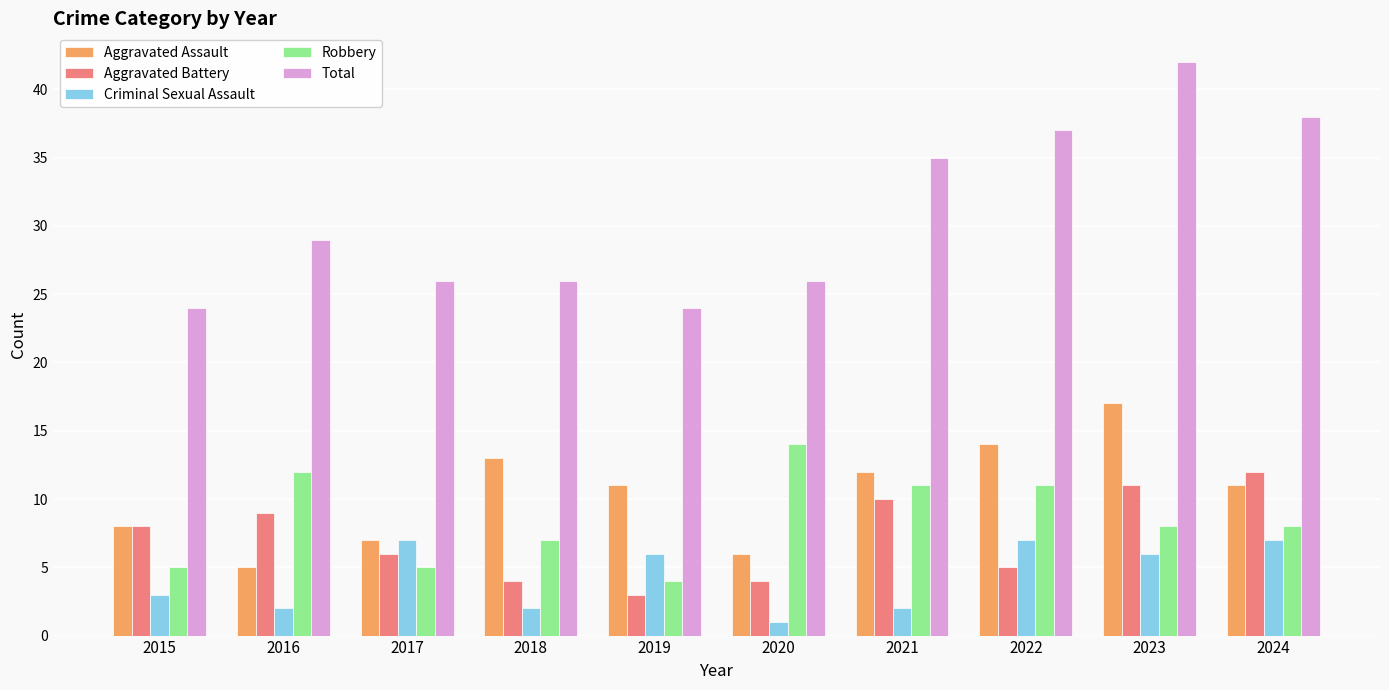

The value of Aggravated Assault at 2015 is 8. True or false?

True